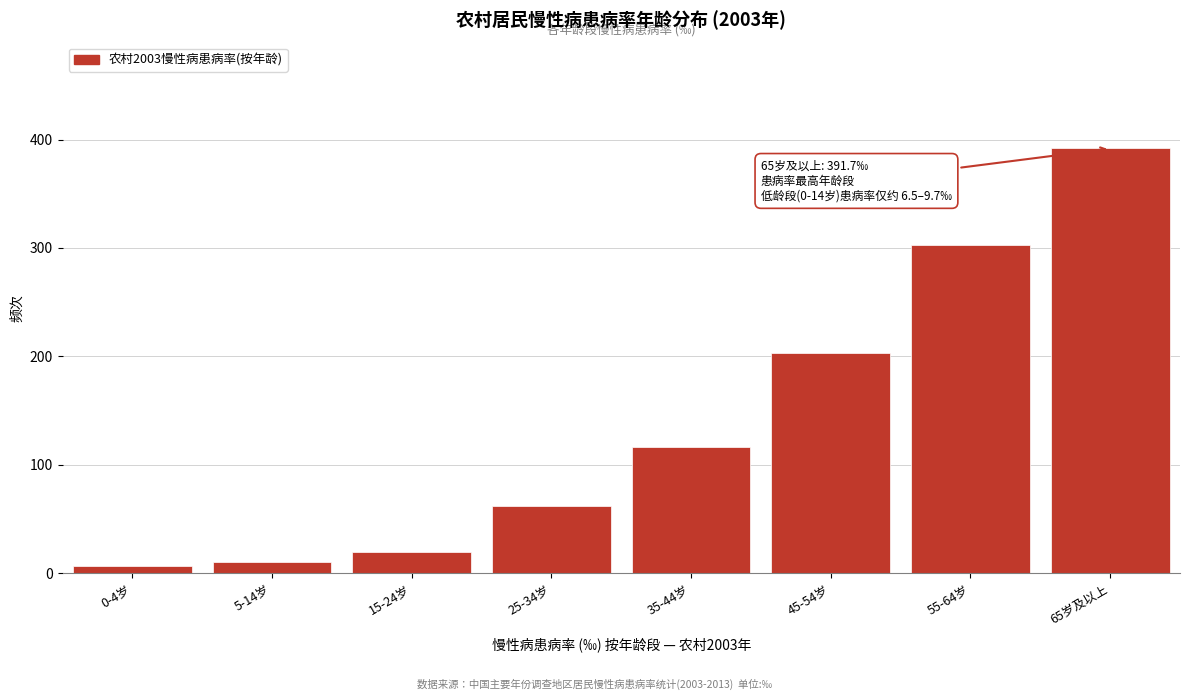

Reading left to right, list all the values displayed in this chart.

0-4岁=6.5	5-14岁=9.7	15-24岁=18.9	25-34岁=61.6	35-44岁=116.5	45-54岁=203.1	55-64岁=302.6	65岁及以上=391.7